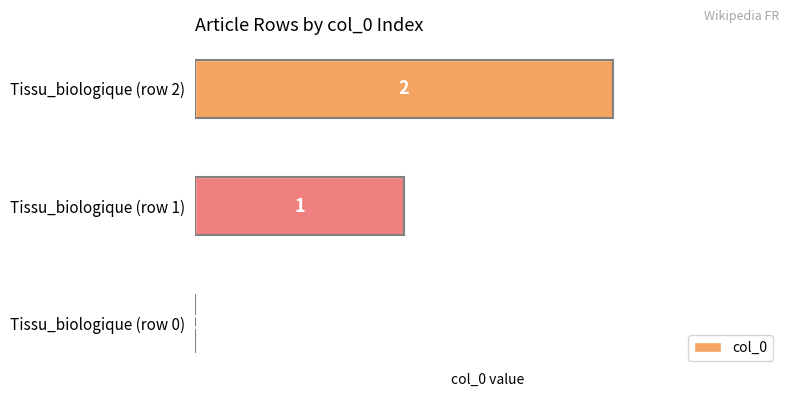

The value at Tissu_biologique (row 0) is 0. True or false?

True